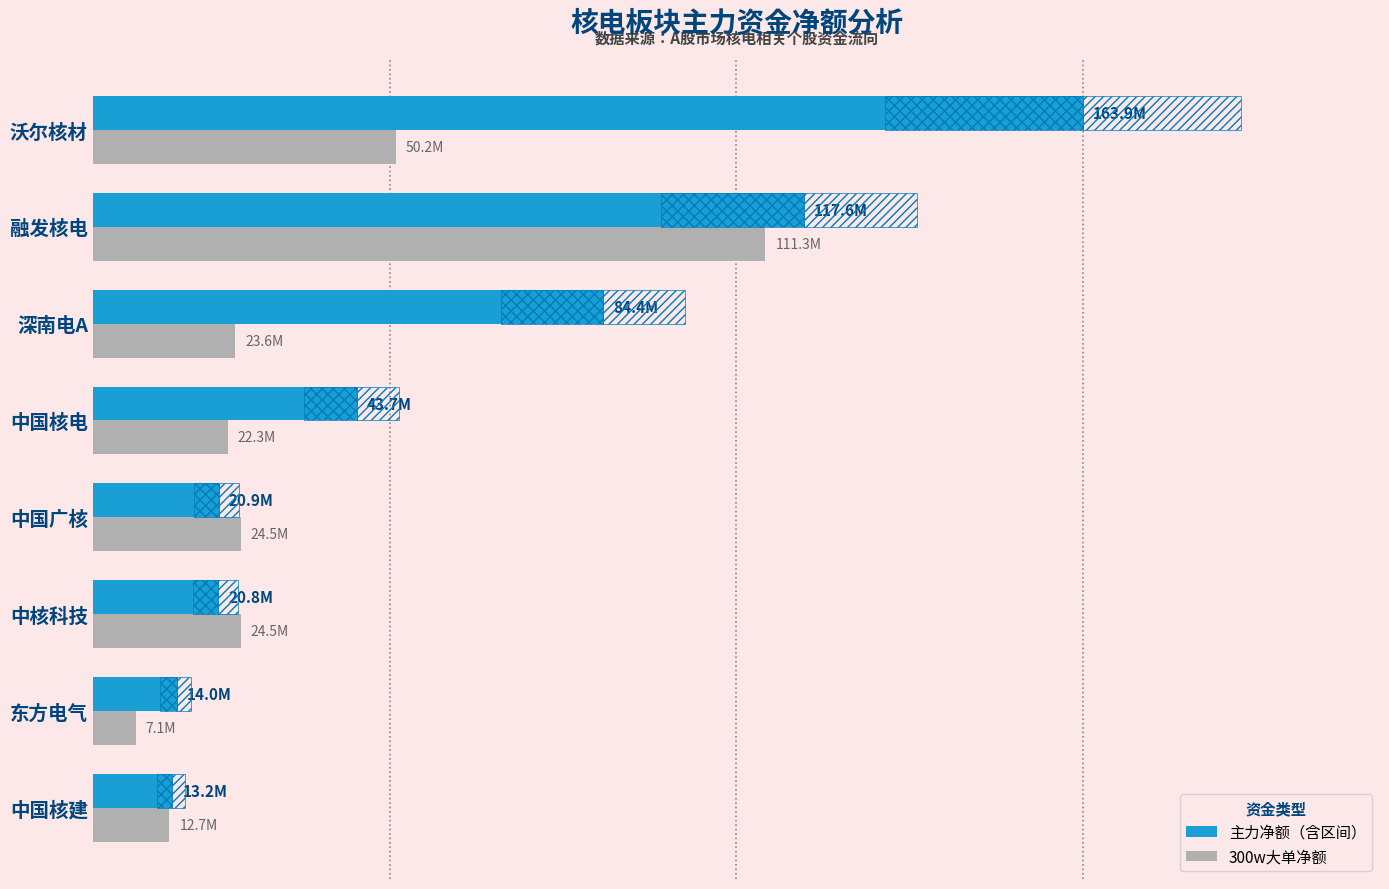

List the series in order of their peak value, lowest first.

300w大单净额, 主力净额